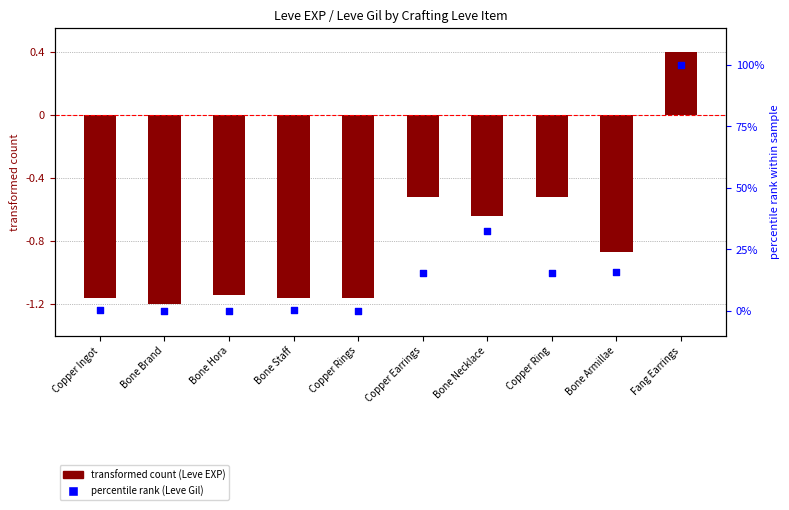

At which category is the sum across all series the highest?

Fang Earrings